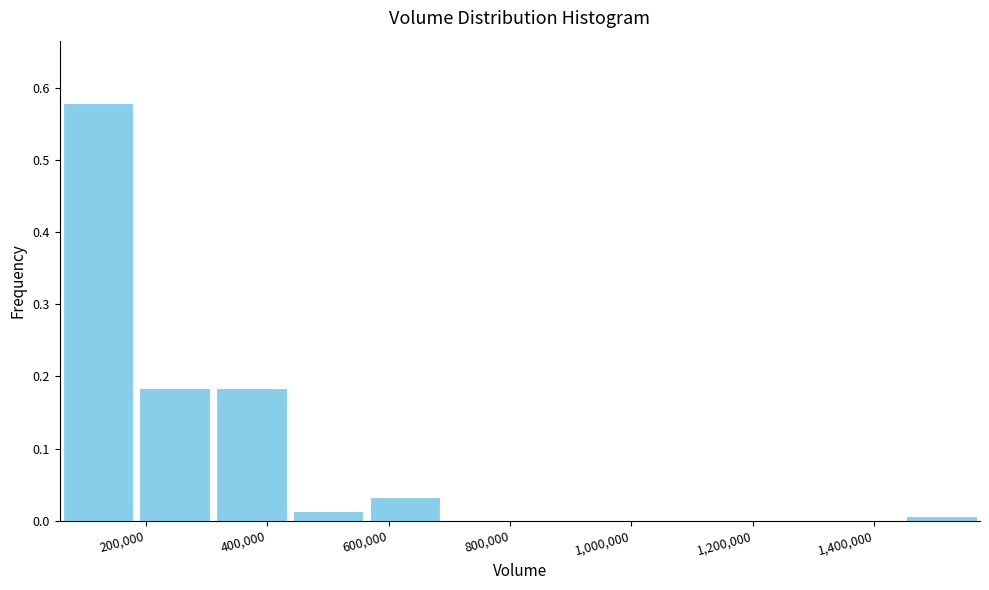

Over which range of the x-axis is the bar tallest?

60000 to 180000